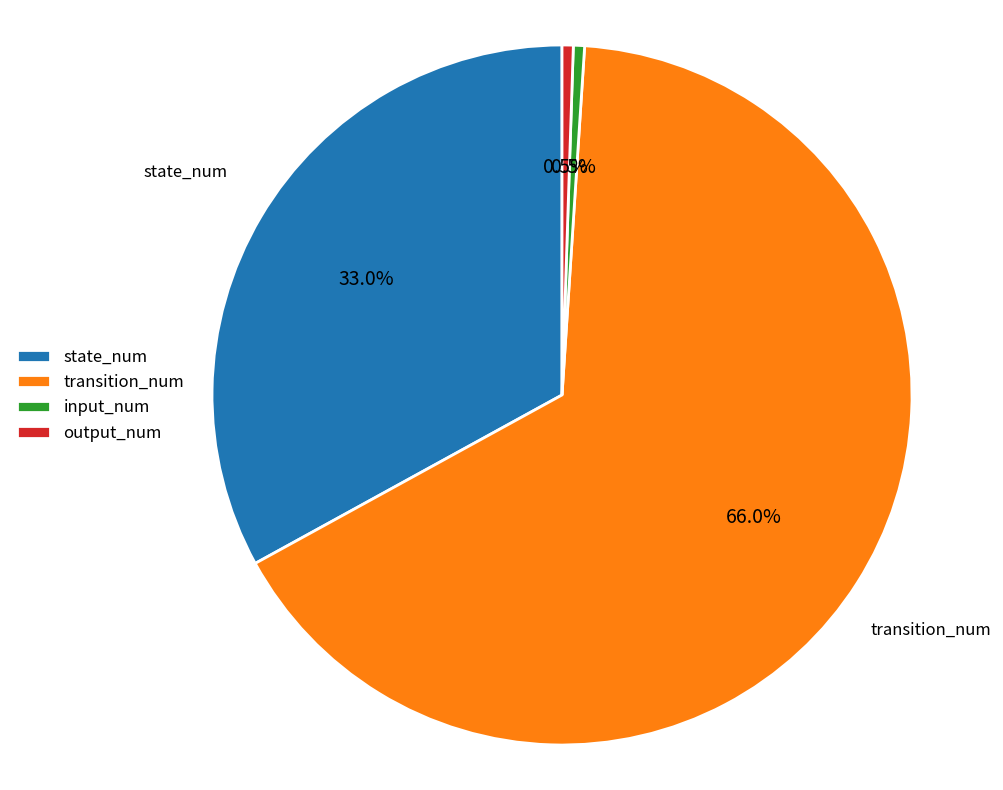

Which slice is the largest?

transition_num